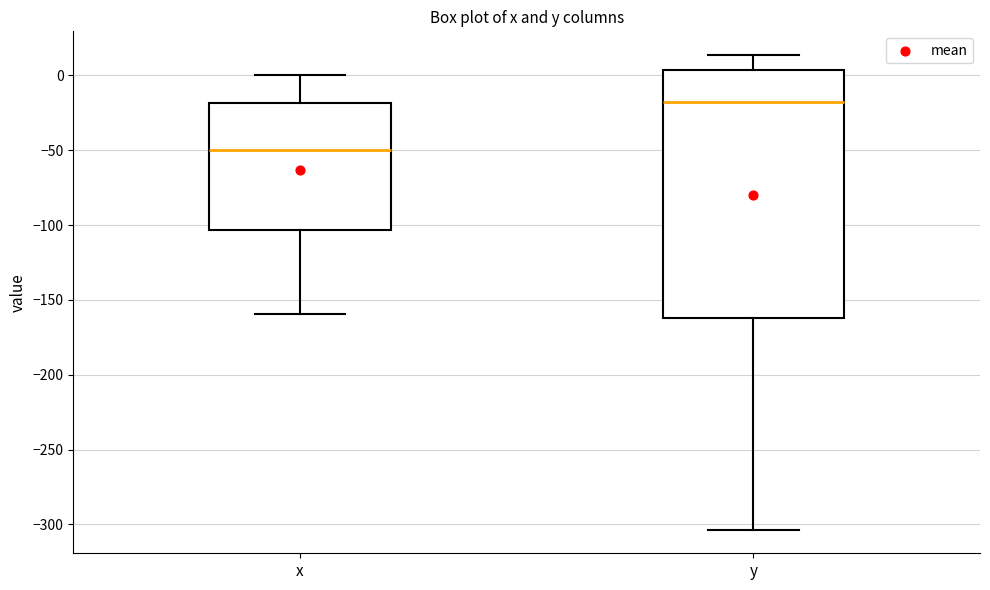

Where is the upper edge of the box for y on the y-axis? The values are not printed on the chart, so give them approximately, as read against the axis.

5